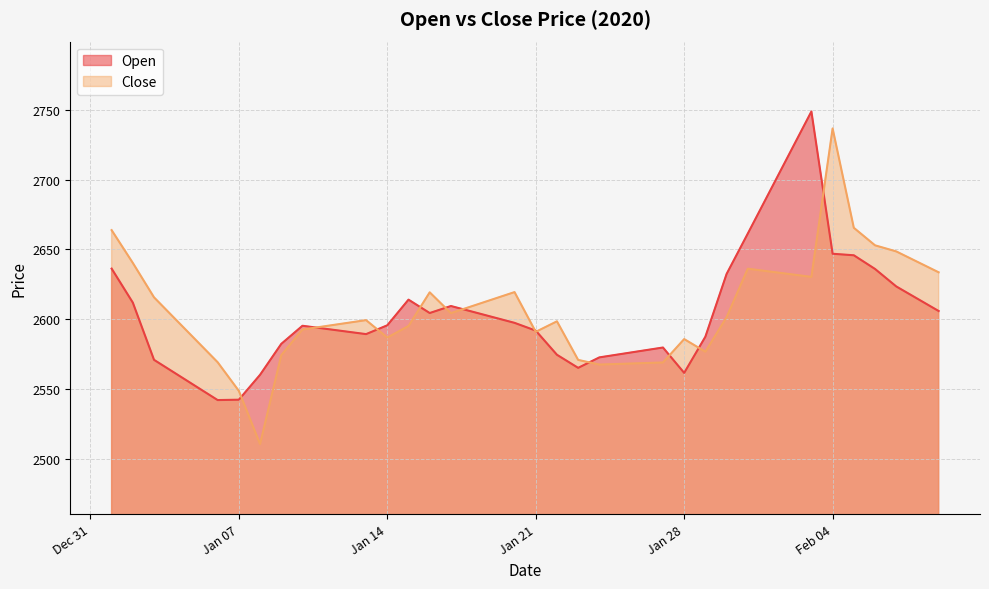

What is the greatest value displayed?

2748.8